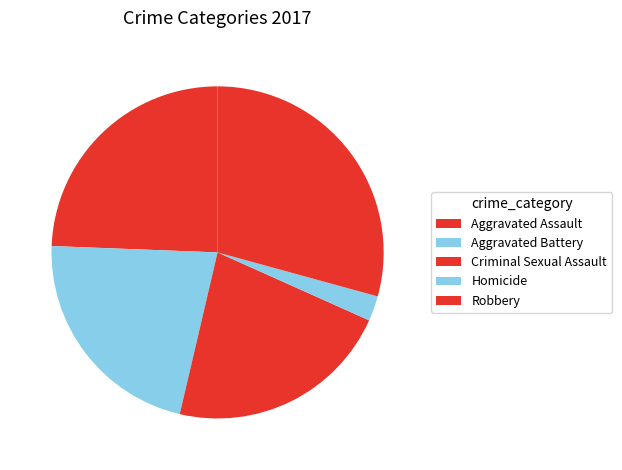

Is there any slice that represents more than half of the pie?

No